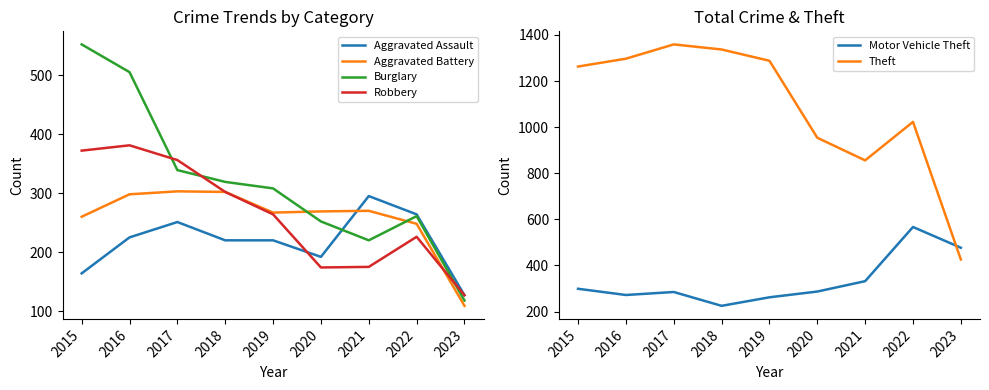

At which category is the sum across all series the highest?

2016